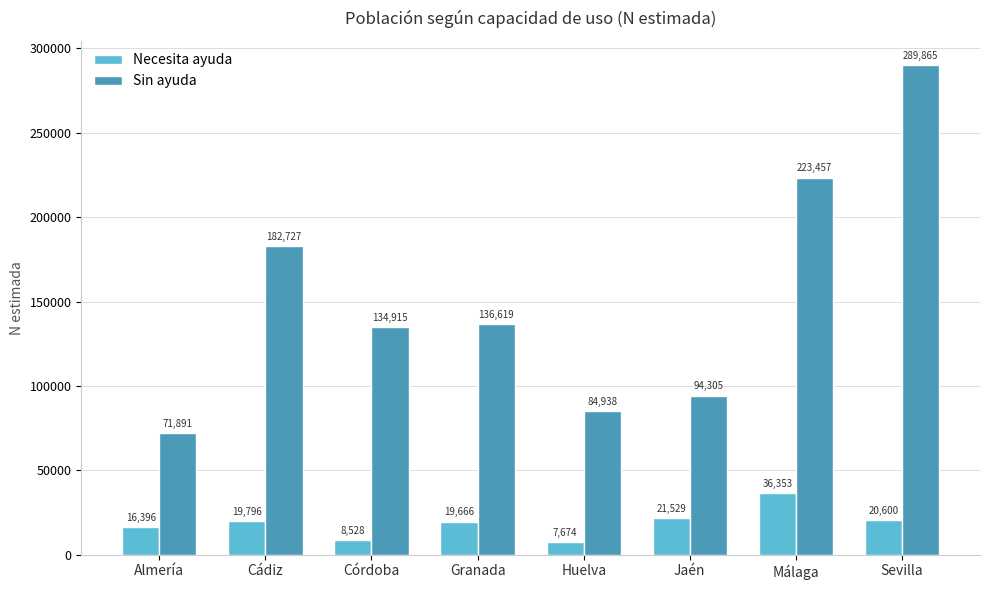

Is it true that Sin ayuda equals 25762 at Huelva?

False